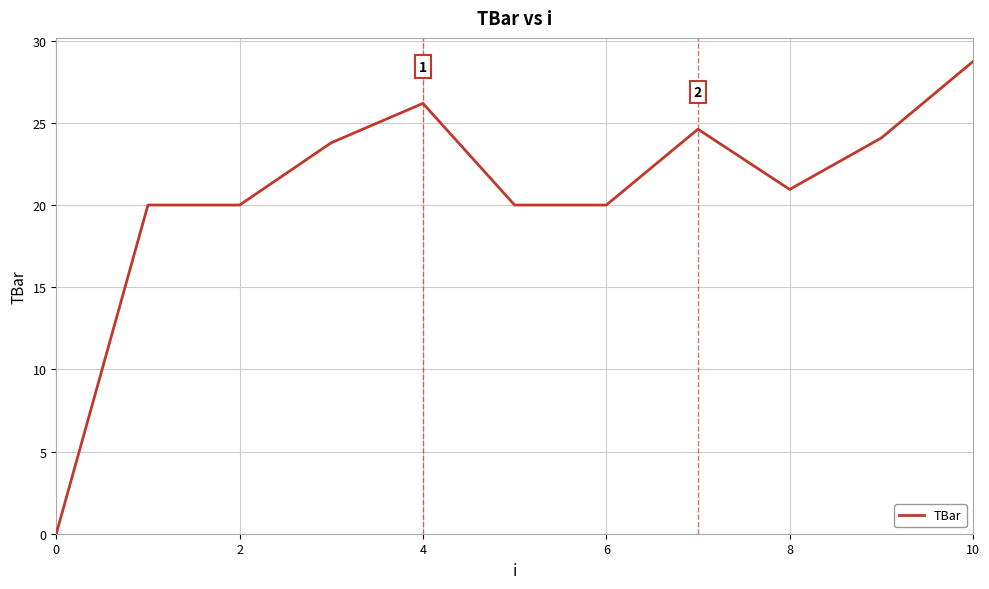

What is the difference between the maximum and second lowest values?

8.7